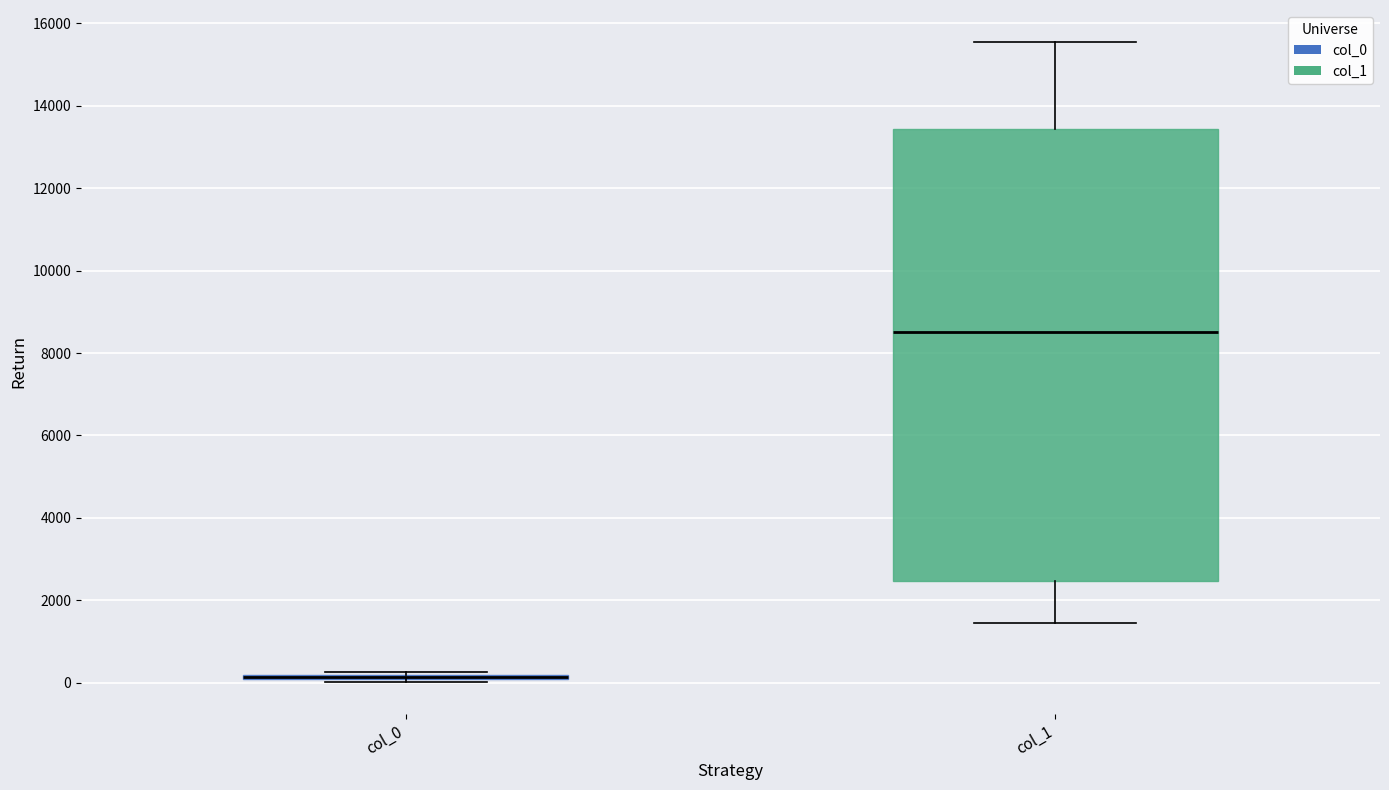

Where does the lower whisker of the box for col_1 end on the y-axis? The values are not printed on the chart, so give them approximately, as read against the axis.

1400